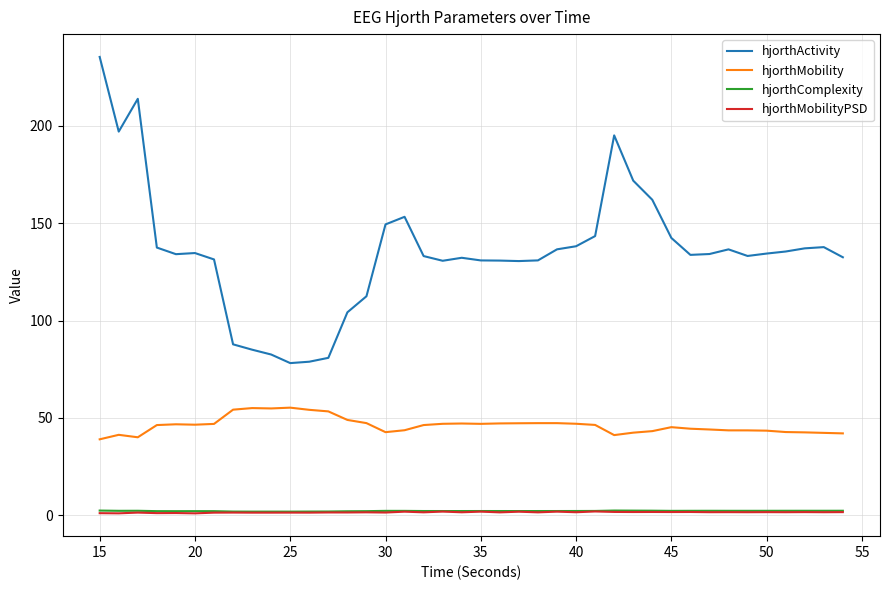

How many categories are shown in the chart?

40